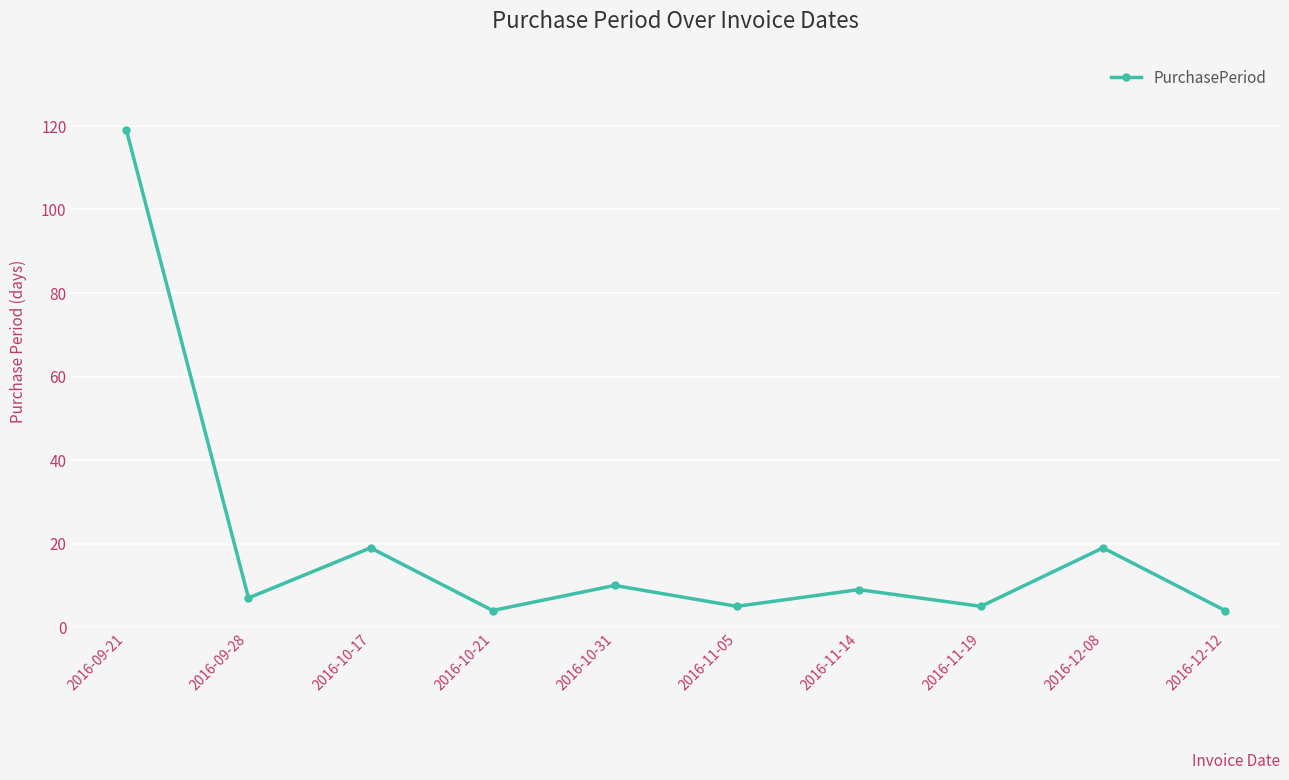

What value does the data have at 2016-12-08, to the nearest 5?

20